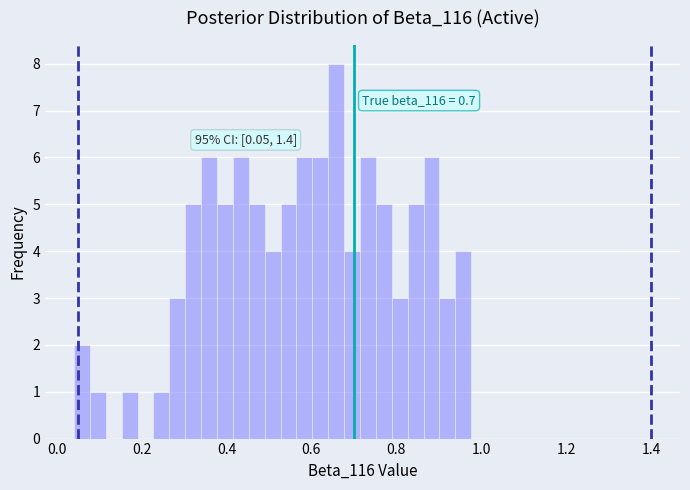

Around what value on the x-axis is the tallest bar? Give the approximate position of its centre, as read against the axis.

0.66